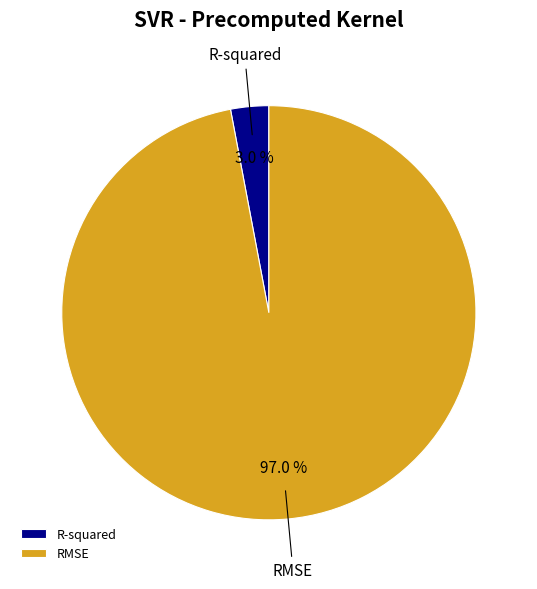

What portion of the pie excludes RMSE?

3.0%